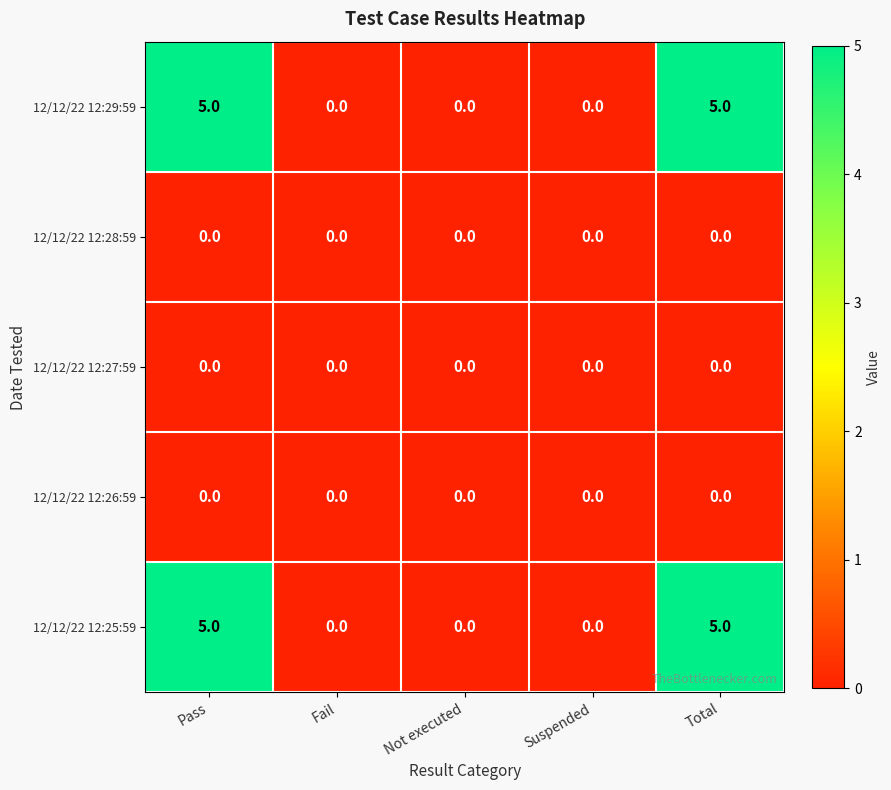

How many 12/12/22 12:29:59 values are between 0 and 5?

5